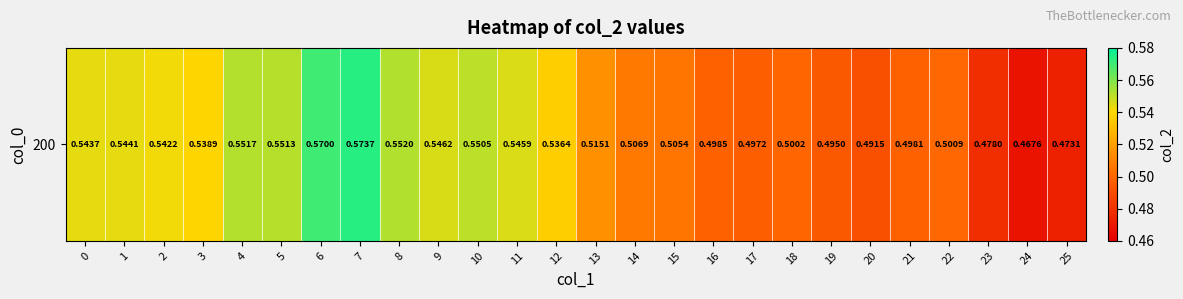

Count the number of data series in this chart.

1